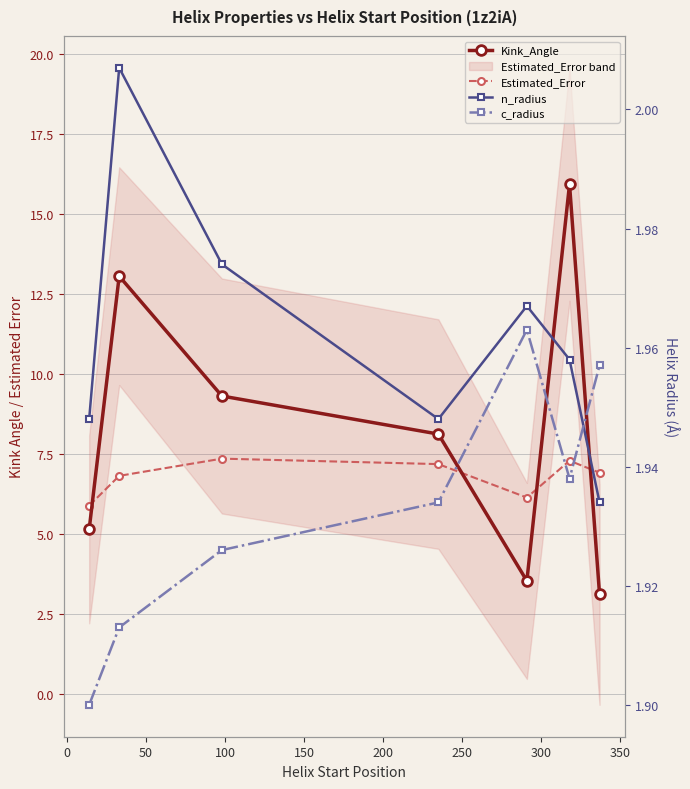

True or false: n_radius and c_radius intersect in this chart.

True